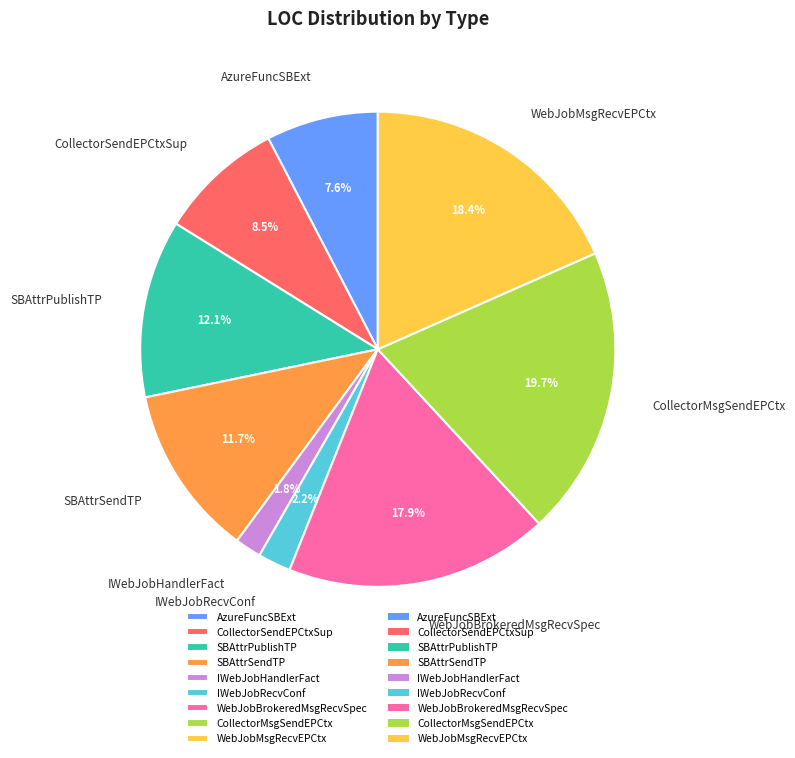

Between WebJobMsgRecvEPCtx and AzureFuncSBExt, which is larger?

WebJobMsgRecvEPCtx